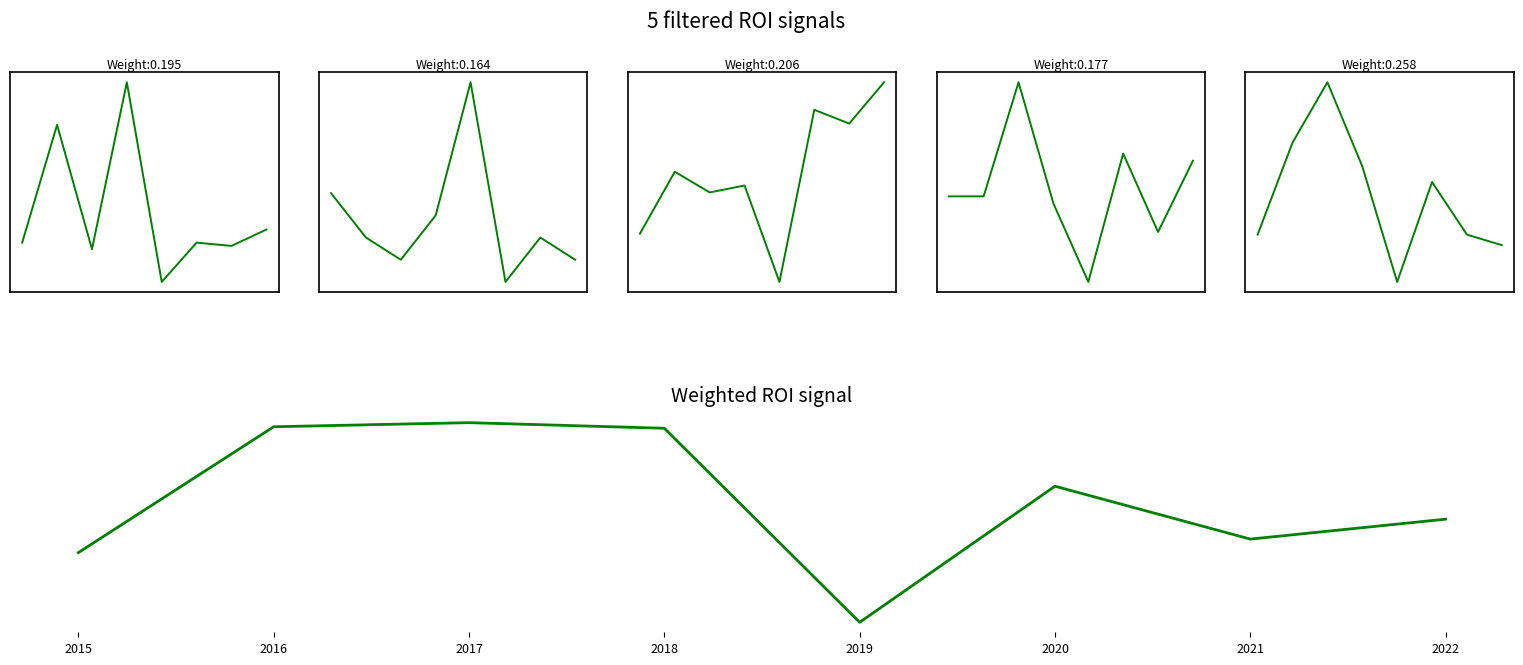

Reading left to right, list all the values displayed in this chart.

Albany Park: -9.2	26.8	-11.2	39.8	-21.2	-9.2	-10.2	-5.2
Andersonville: 1.2	-0.8	-1.8	0.2	6.2	-2.8	-0.8	-1.8
Archer Heights: -8.9	0.1	-2.9	-1.9	-15.9	9.1	7.1	13.1
Armour Square: -1.1	-1.1	14.9	-2.1	-13.1	4.9	-6.1	3.9
Ashburn: -14.6	20.4	43.4	11.4	-32.6	5.4	-14.6	-18.6
Weighted ROI signal: -7.4	10.2	10.8	10.0	-17.1	1.9	-5.5	-2.7